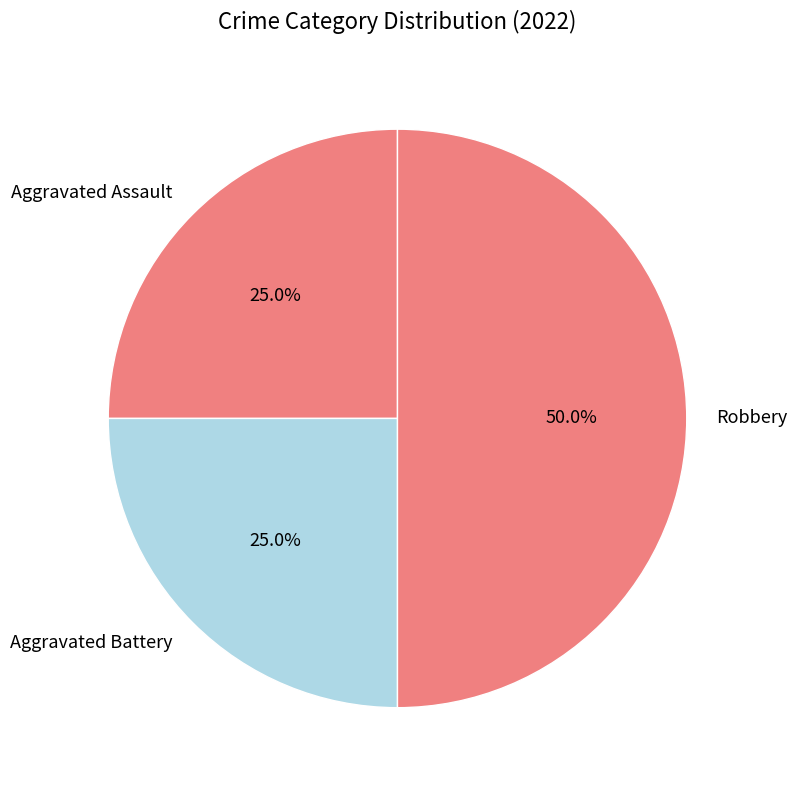

What percentage is NOT represented by Robbery?

50.0%